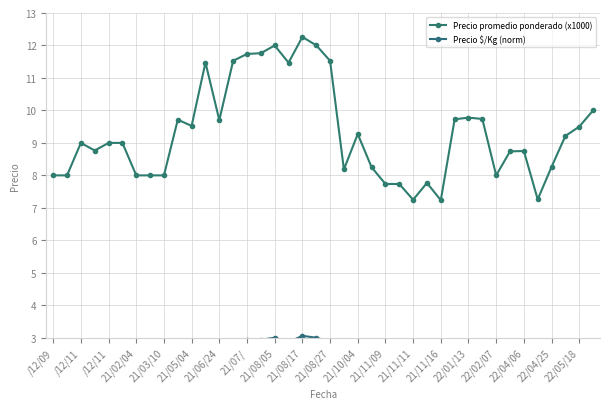

What is the difference between the maximum and minimum values in the Precio promedio ponderado (x1000) series?

5.0